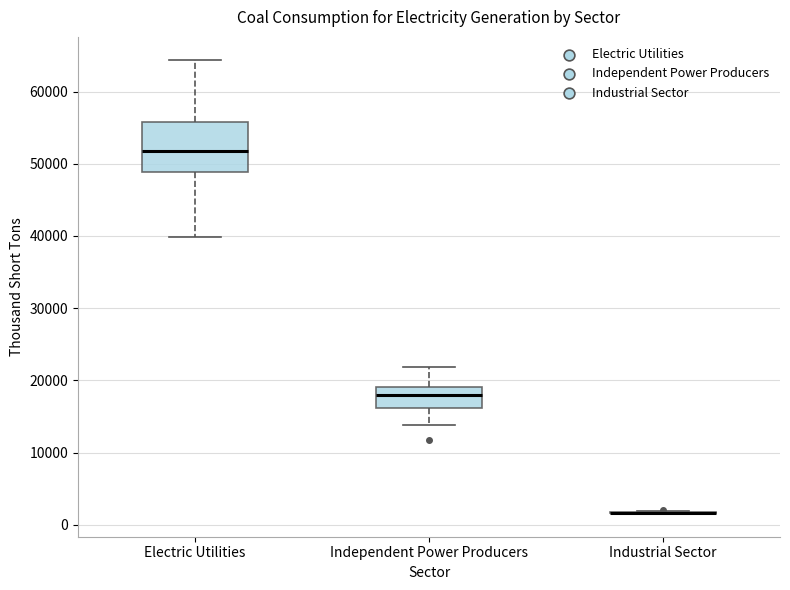

Reading left to right, read every box against the y-axis: the position of its median line, the range the box covers, and the ends of its whiskers. The values are not printed on the chart, so give them approximately, as read against the axis.

Electric Utilities: median 52000, box 49000 to 56000, whiskers 40000 to 64000
Independent Power Producers: median 18000, box 16000 to 19000, whiskers 14000 to 22000
Industrial Sector: box collapsed to a line at 2000, whiskers 1000 to 2000